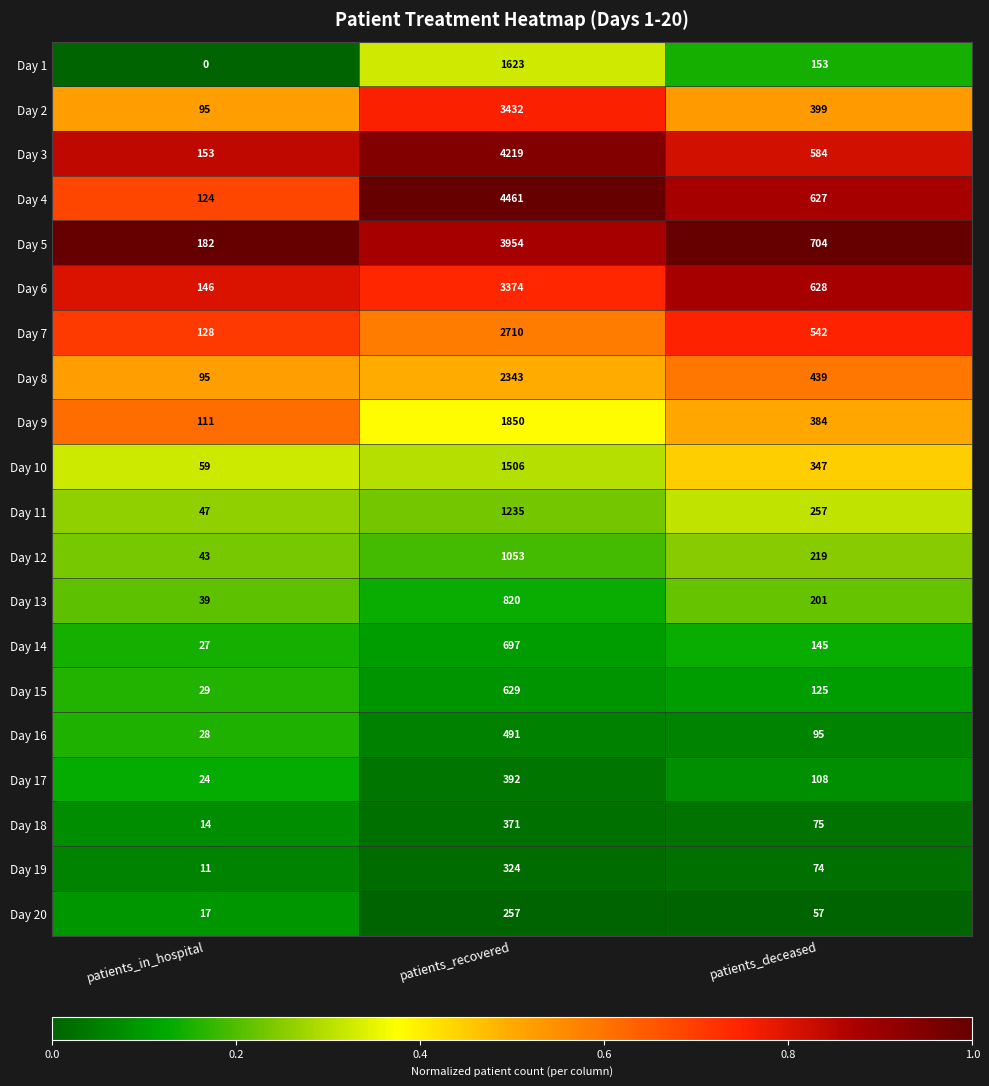

The value of Day 5 at patients_deceased is 704. True or false?

True